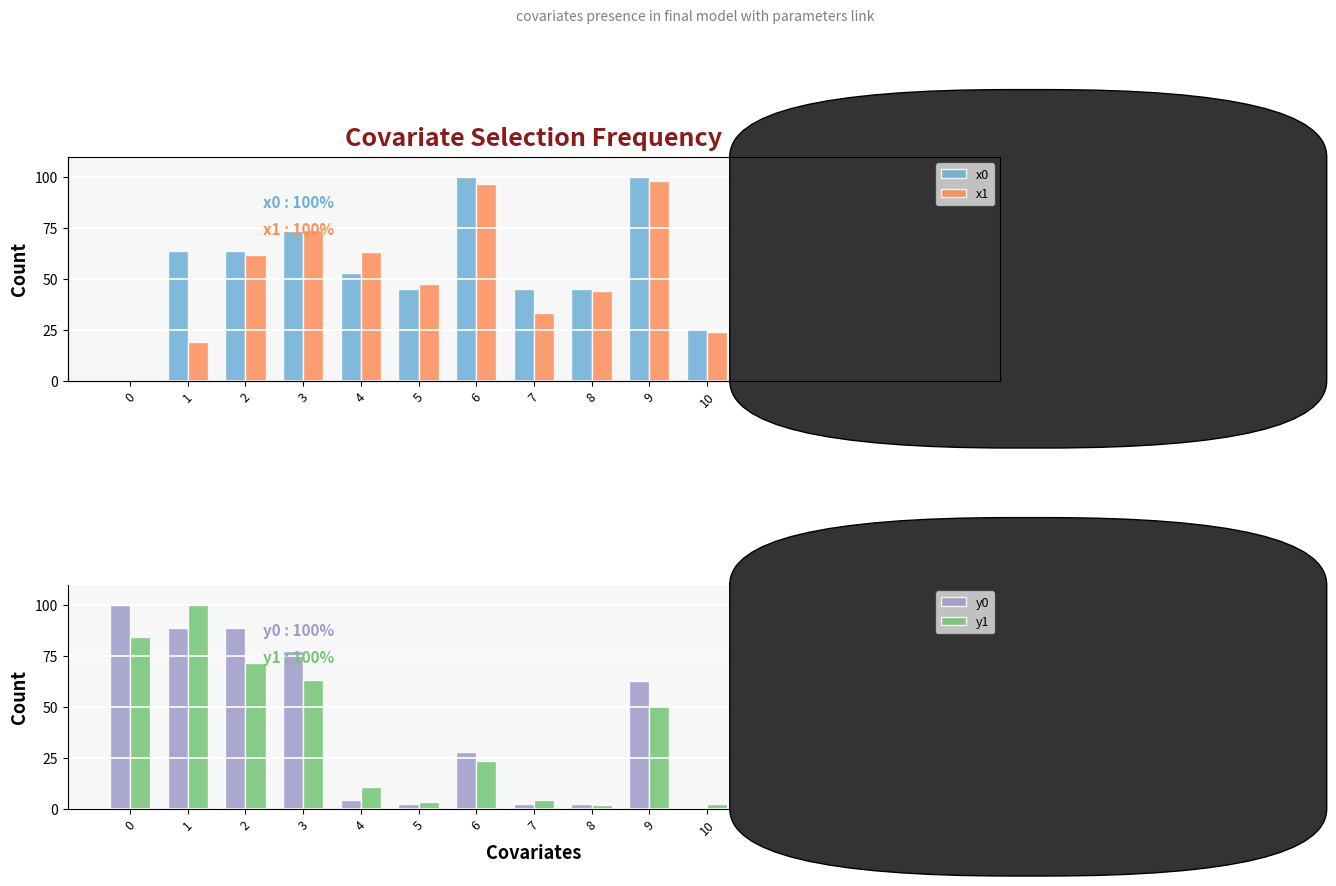

What are all the series names shown in the legend?

x0, x1, y0, y1